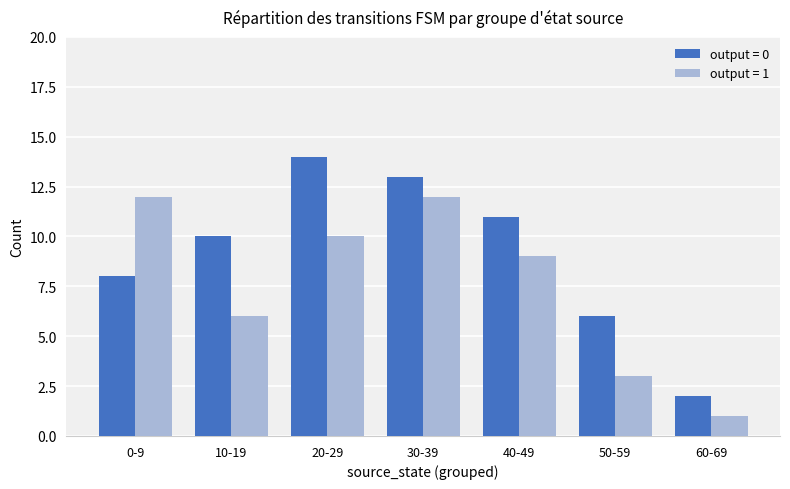

Is it true that output = 1 equals 12 at 30-39?

True